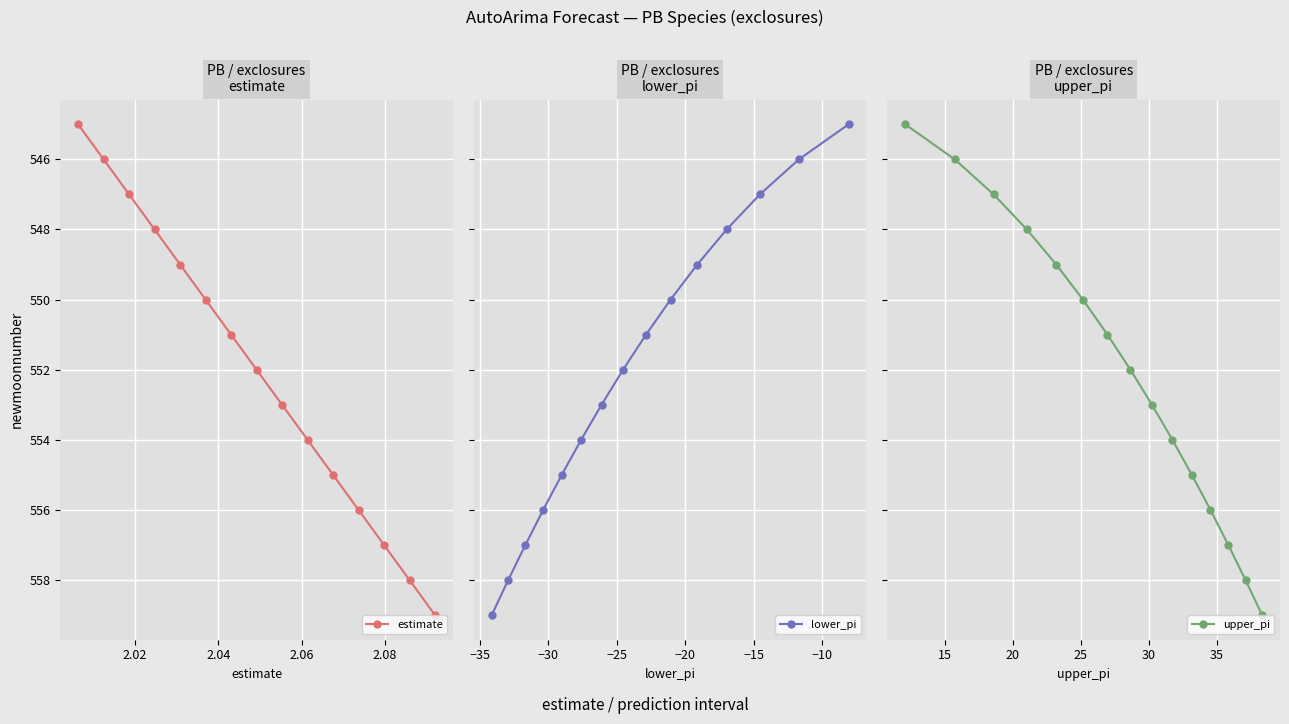

What is the value of the estimate point at the 4th from the left?

548